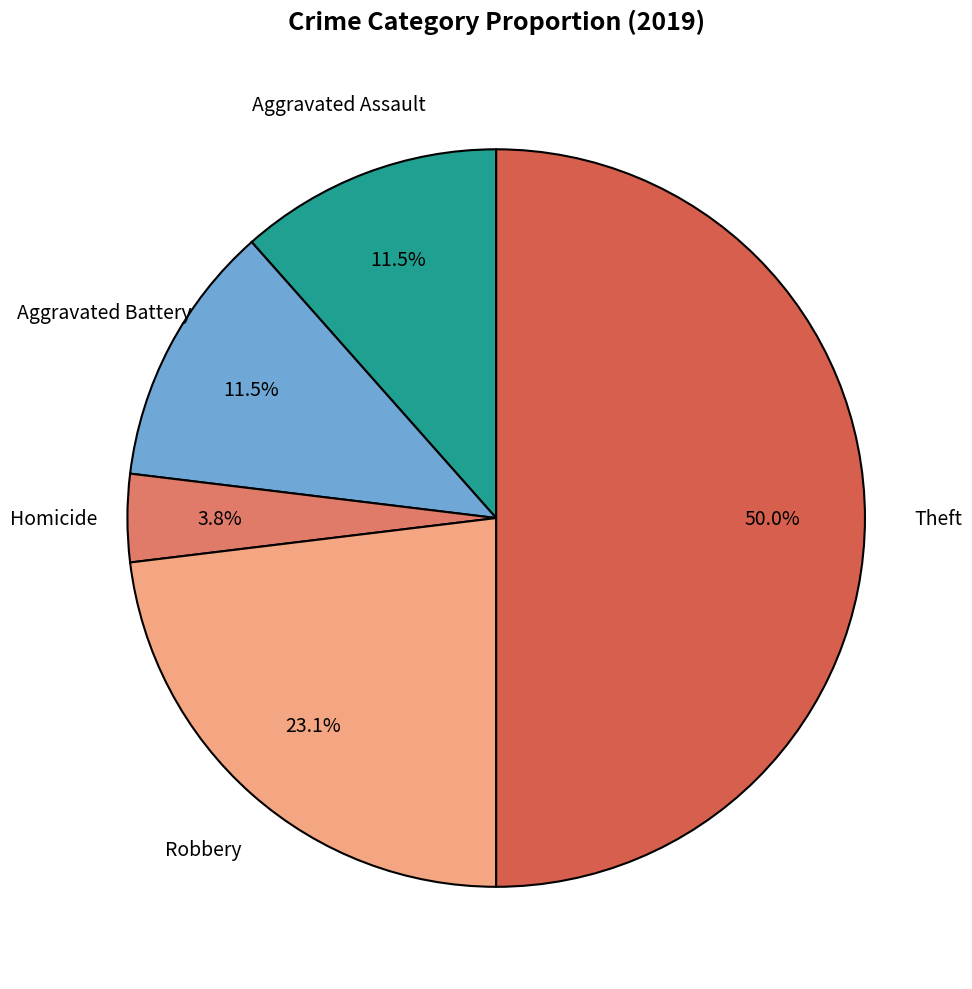

Is Robbery the majority of the pie?

No